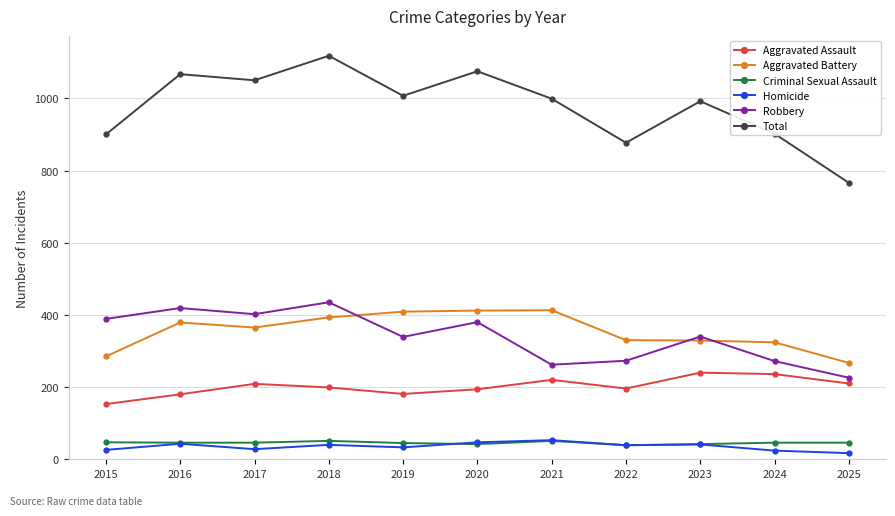

Which series changed the most between 2017 and 2021?

Robbery